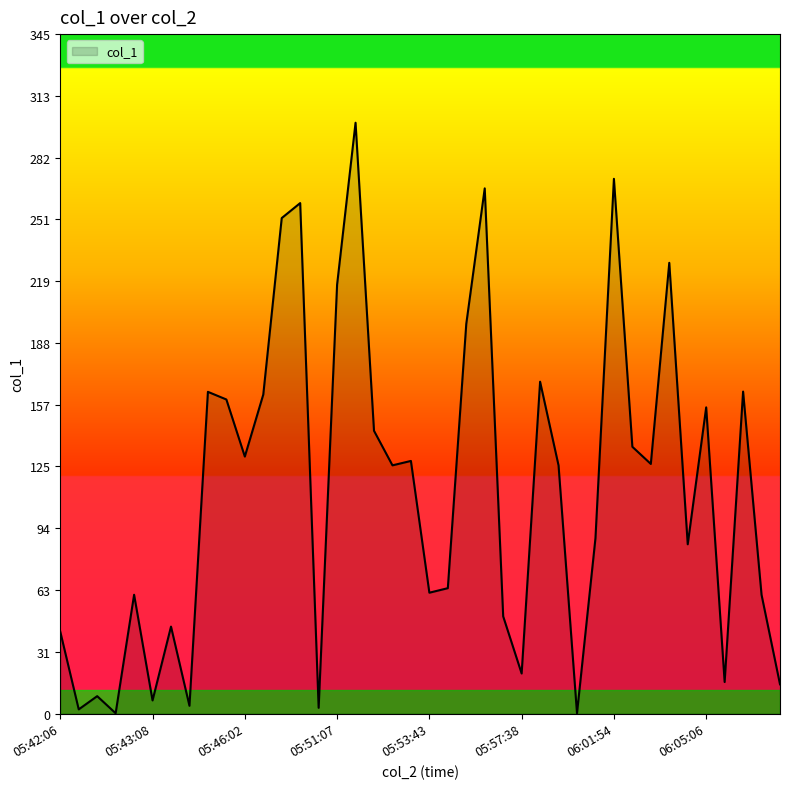

What is the difference between the maximum and minimum values?

299.6